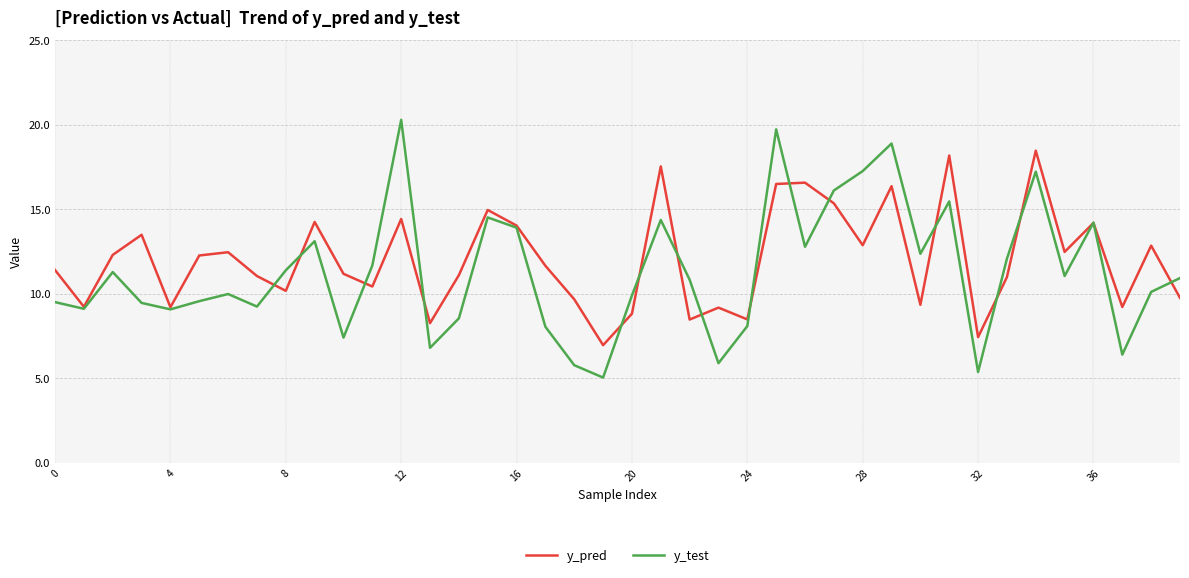

Rank the series by their maximum value, from highest to lowest.

y_test, y_pred